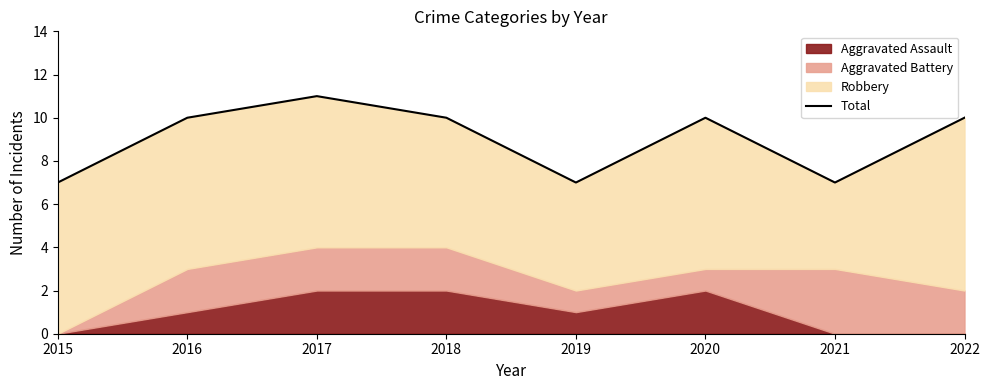

At which label does the data first exceed 10?

2017